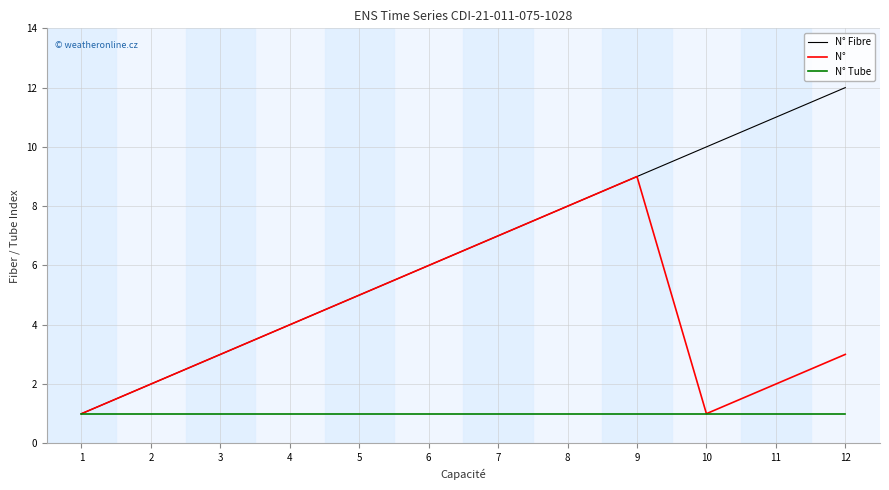

The value of N° Fibre at 8 is 8. True or false?

True